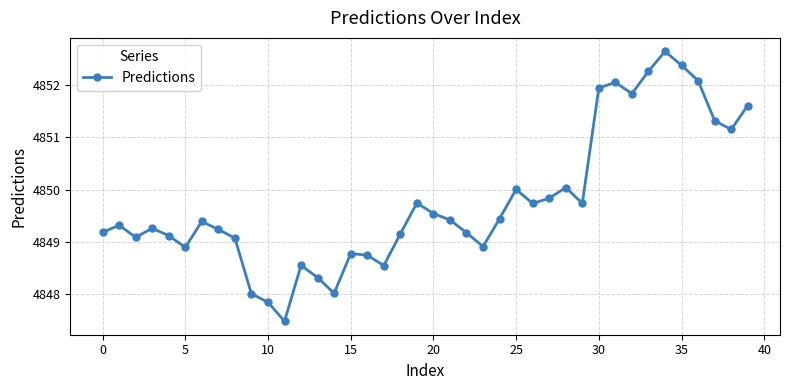

What is the greatest value displayed?

4852.6